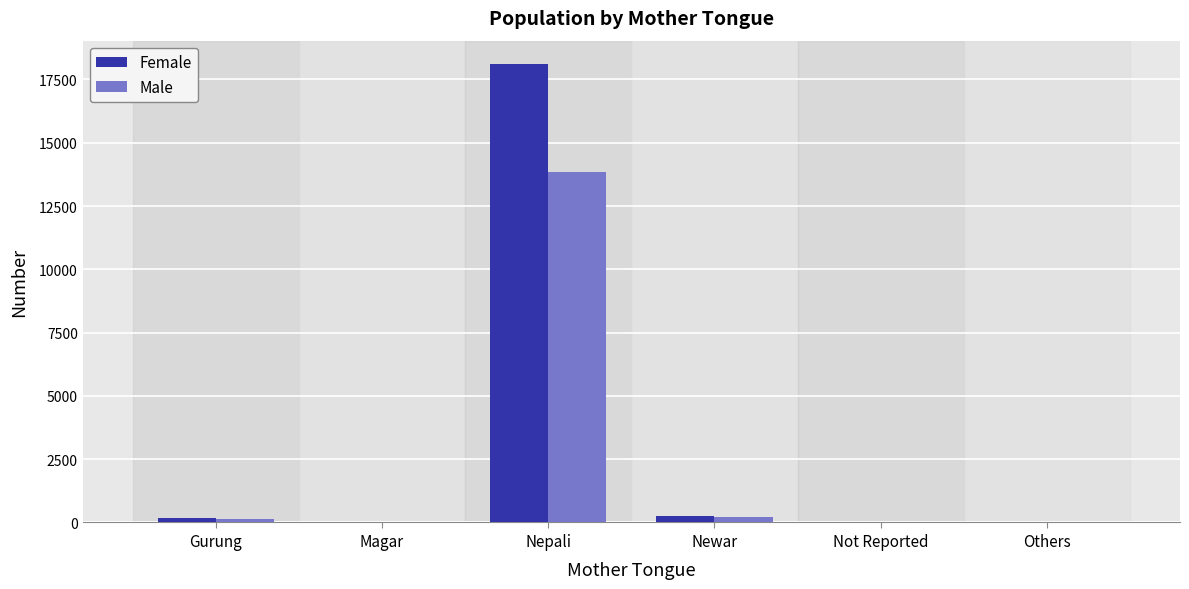

The value of Female at Nepali is 18125. True or false?

True